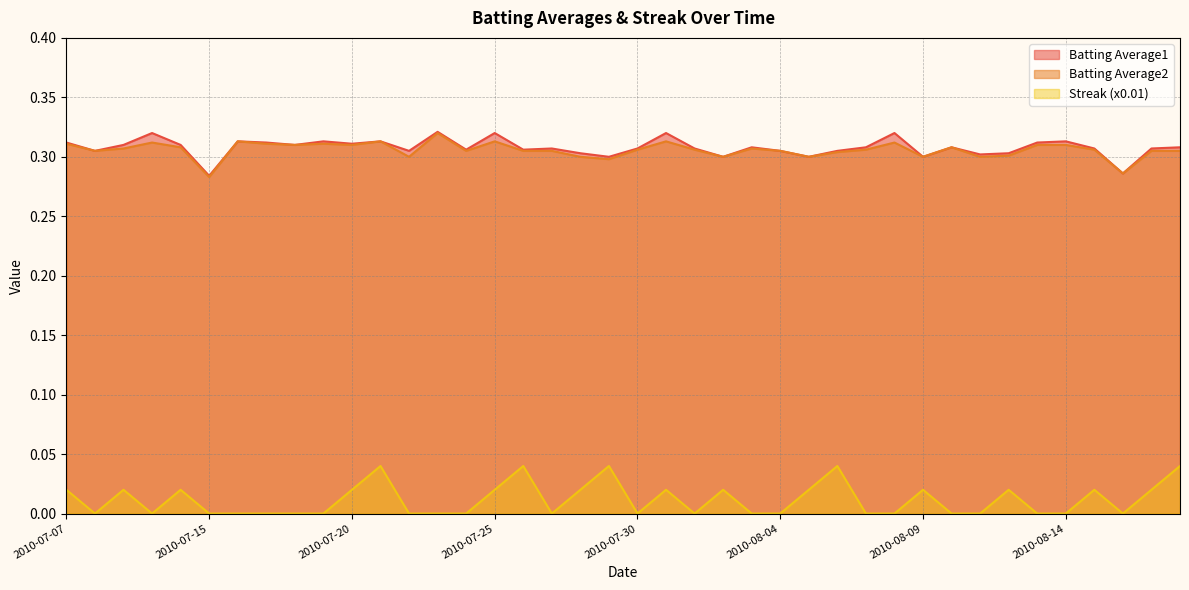

Where is the first local maximum for Batting Average1?

2010-07-10